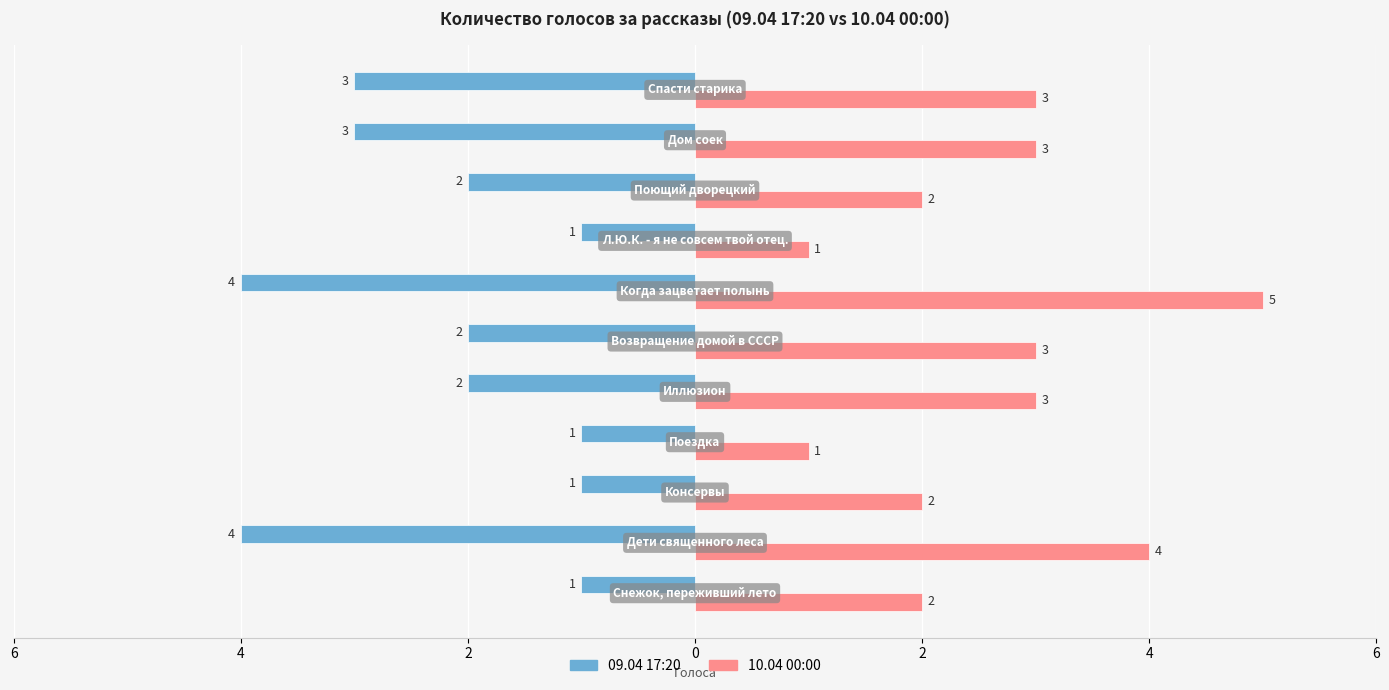

What are all the series names shown in the legend?

09.04 17:20, 10.04 00:00